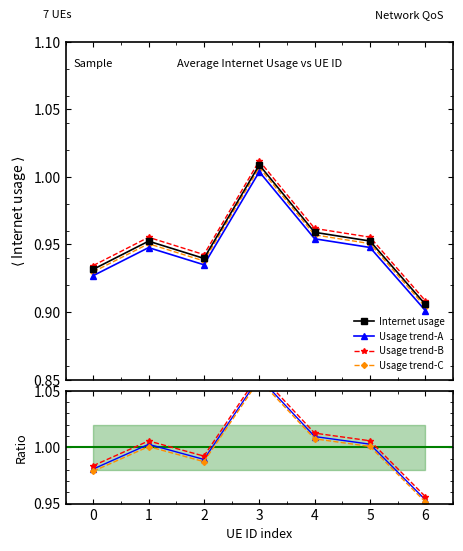

What is the sum of all values?

6.6